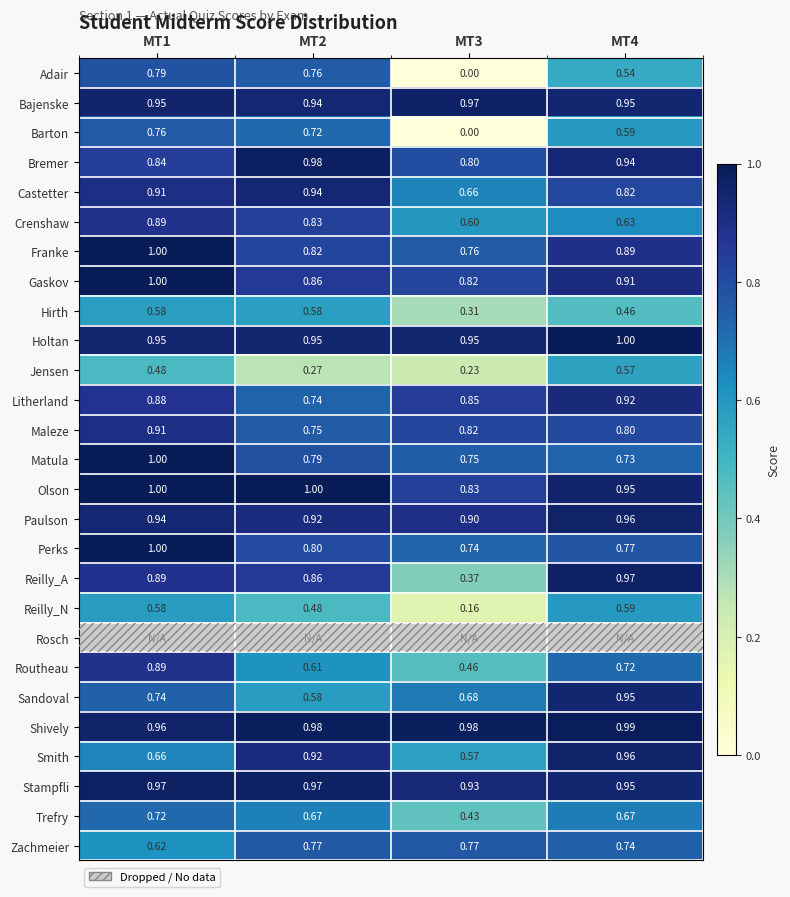

Is the value of Stampfli at MT4 greater than the value of Zachmeier at MT2?

Yes